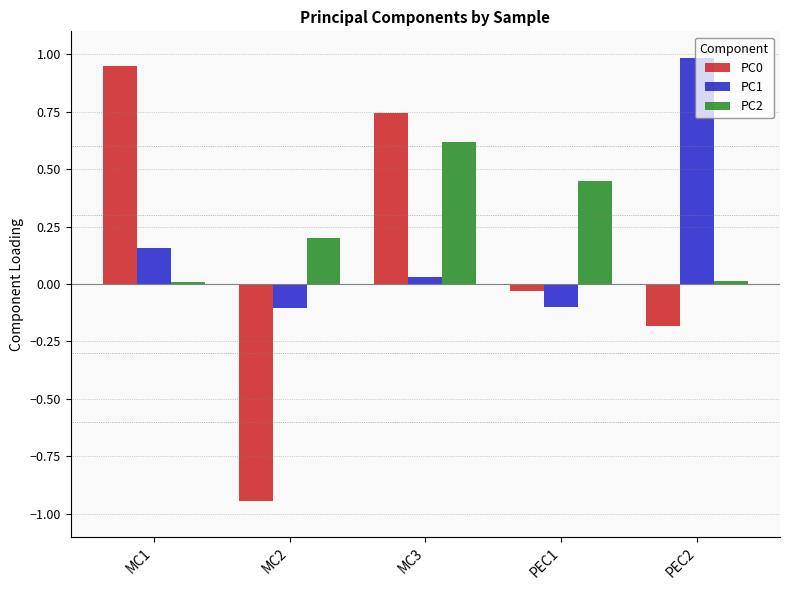

The PC0 series shows 0.2 at MC1. True or false?

False